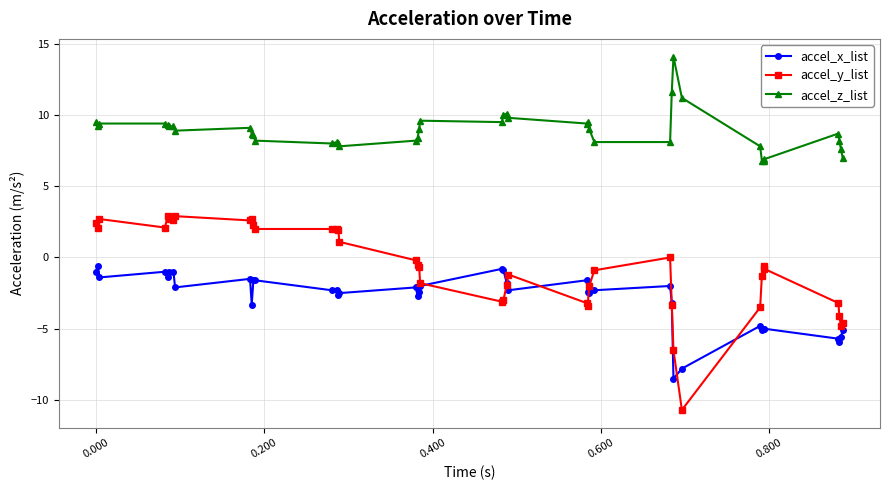

True or false: accel_x_list has more than 1 points higher than both neighbors.

True